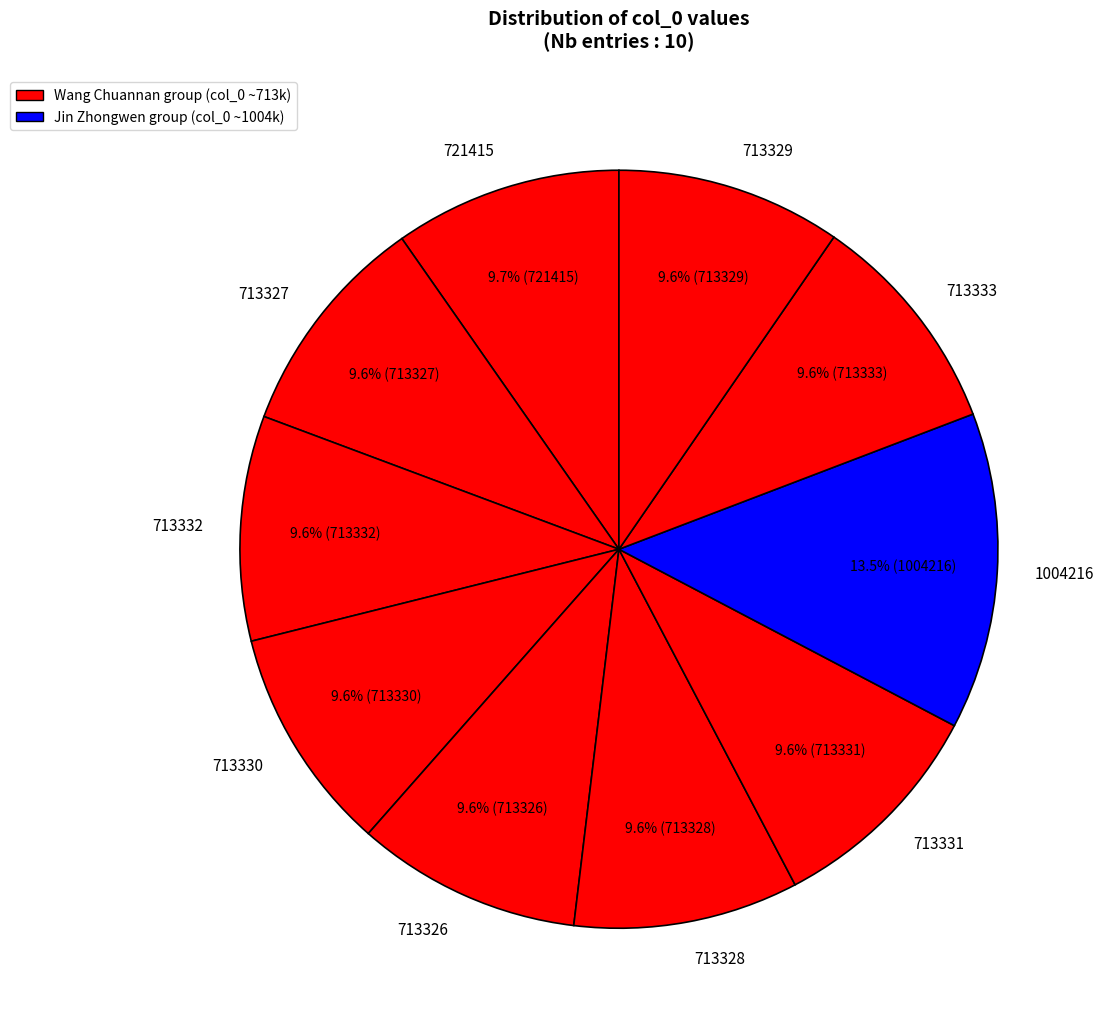

Count the number of slices in the pie.

10